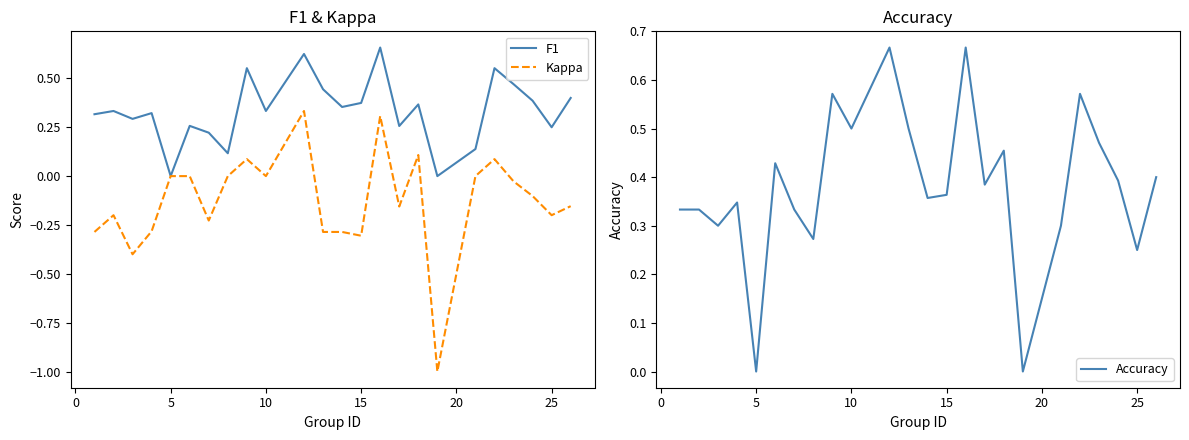

How many values in the F1 series exceed 0?

22